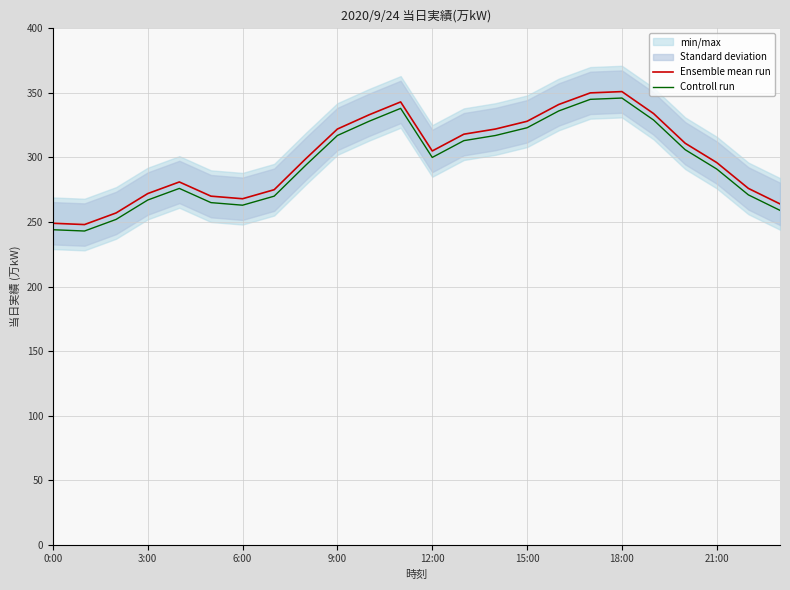

What is the value of the Ensemble mean run point at the 12th from the left?

343